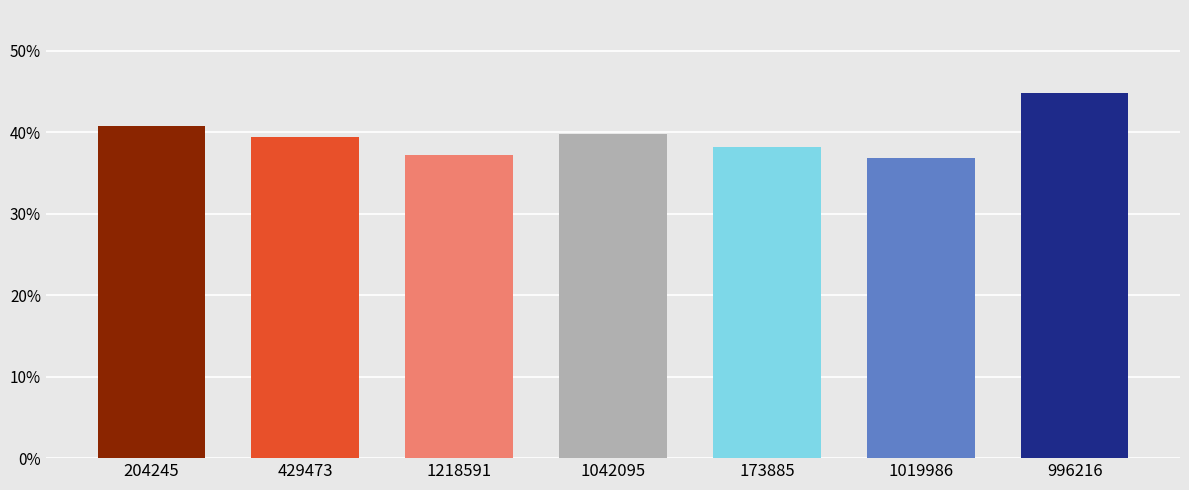

True or false: the data shows 0.2 at 173885.

False